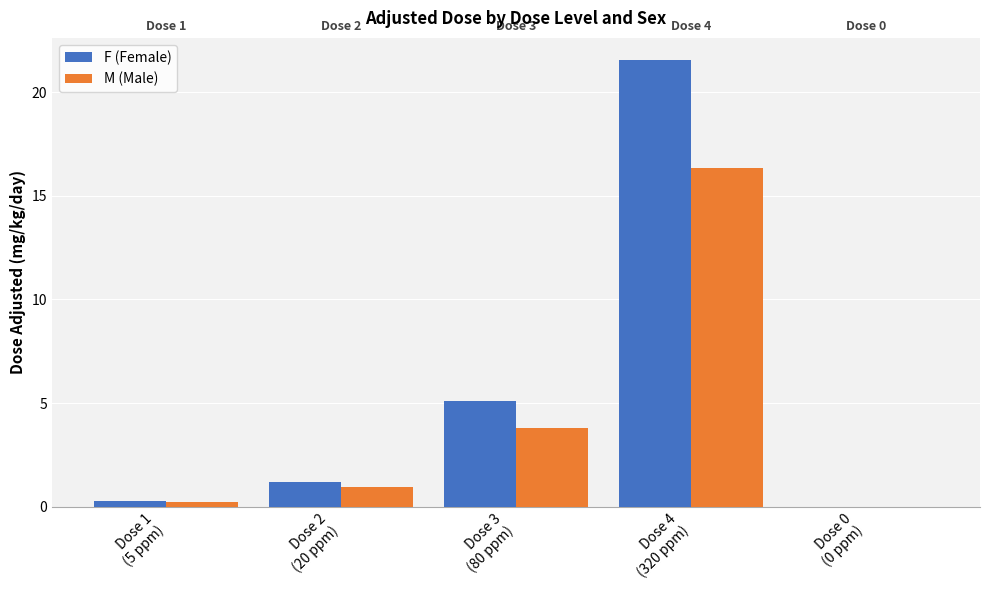

Which series has the largest total across all categories?

F (Female)